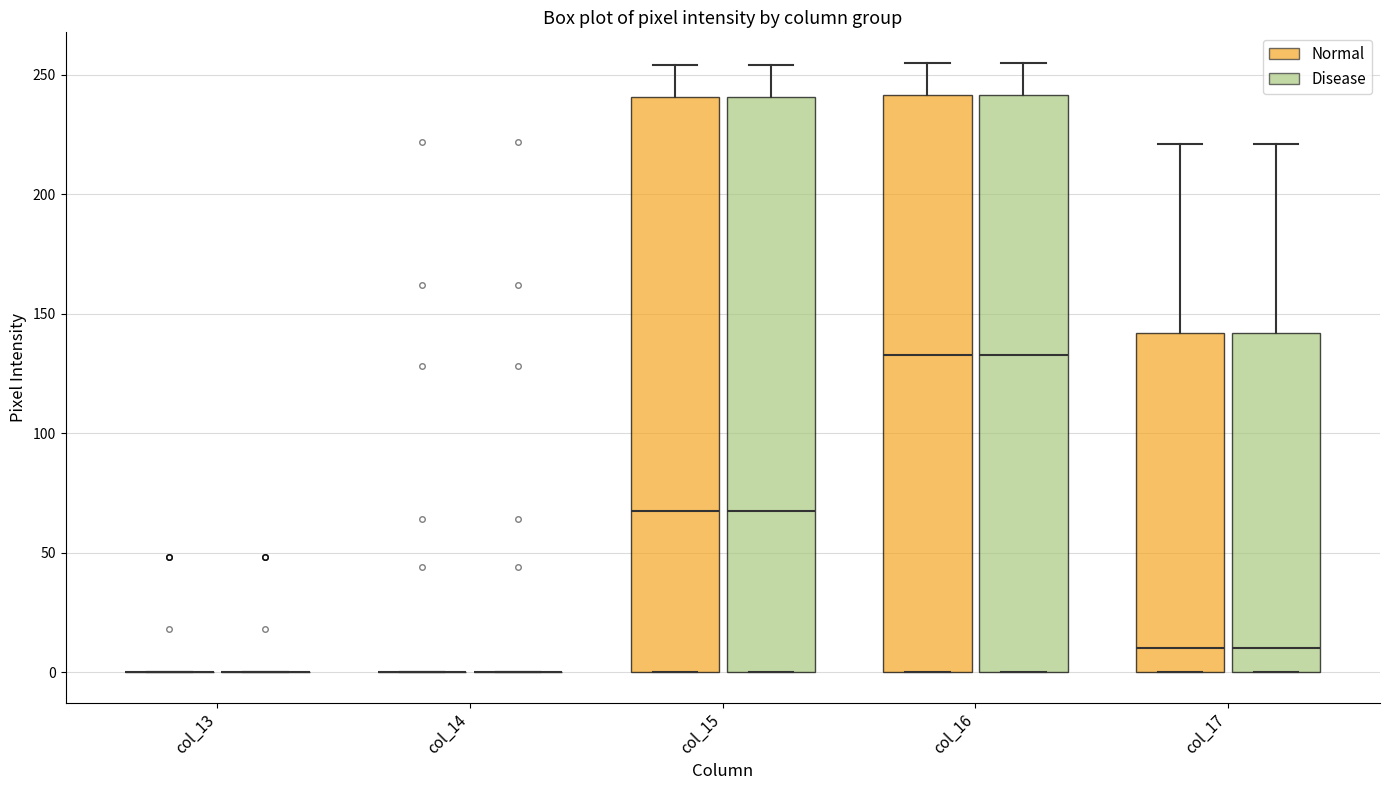

Reading left to right, read every box against the y-axis: the position of its median line, the range the box covers, and the ends of its whiskers. The values are not printed on the chart, so give them approximately, as read against the axis.

col_13 (Normal): box collapsed to a line at 0, whiskers 0 to 0
col_13 (Disease): box collapsed to a line at 0, whiskers 0 to 0
col_14 (Normal): box collapsed to a line at 0, whiskers 0 to 0
col_14 (Disease): box collapsed to a line at 0, whiskers 0 to 0
col_15 (Normal): median 70, box 0 to 240, whiskers 0 to 255
col_15 (Disease): median 70, box 0 to 240, whiskers 0 to 255
col_16 (Normal): median 135, box 0 to 240, whiskers 0 to 255
col_16 (Disease): median 135, box 0 to 240, whiskers 0 to 255
col_17 (Normal): median 10, box 0 to 140, whiskers 0 to 220
col_17 (Disease): median 10, box 0 to 140, whiskers 0 to 220